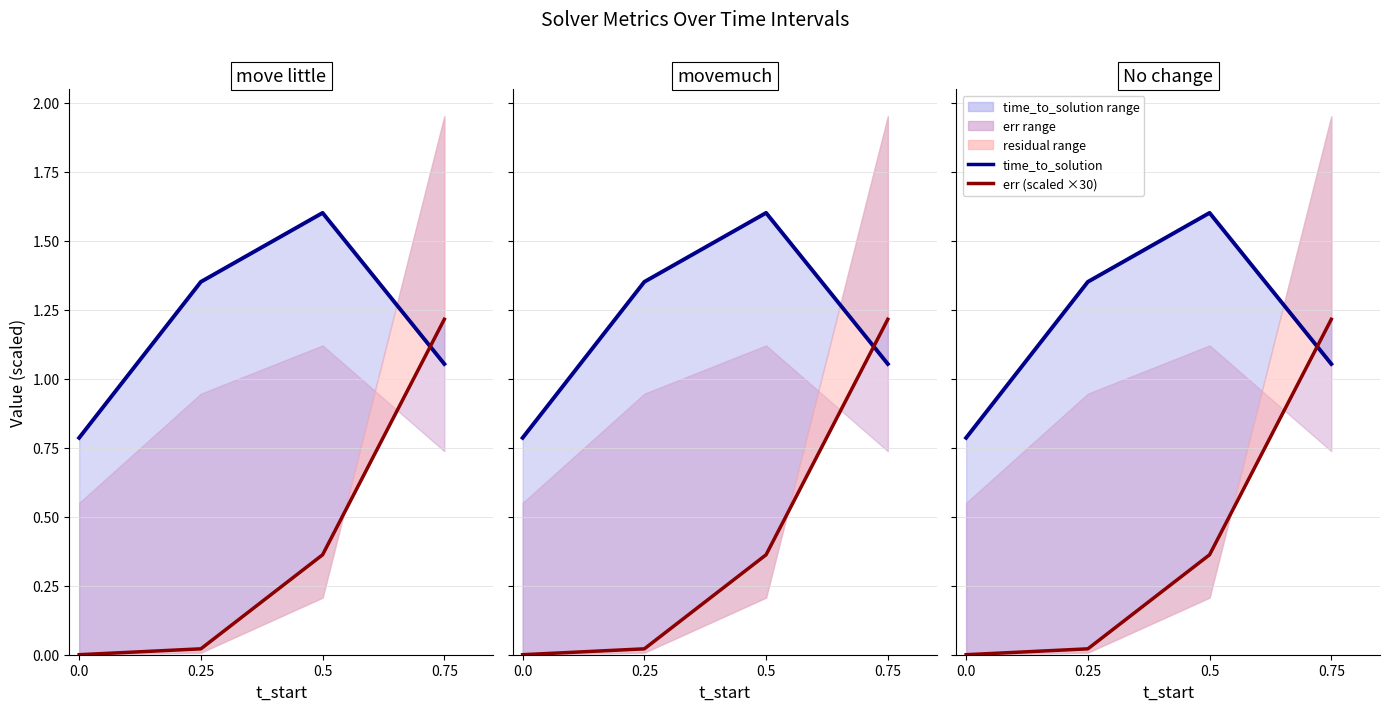

What value does the time_to_solution series have at 0.5?

1.6